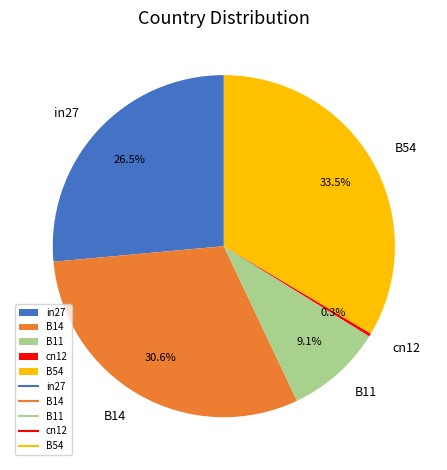

Count the number of slices in the pie.

5